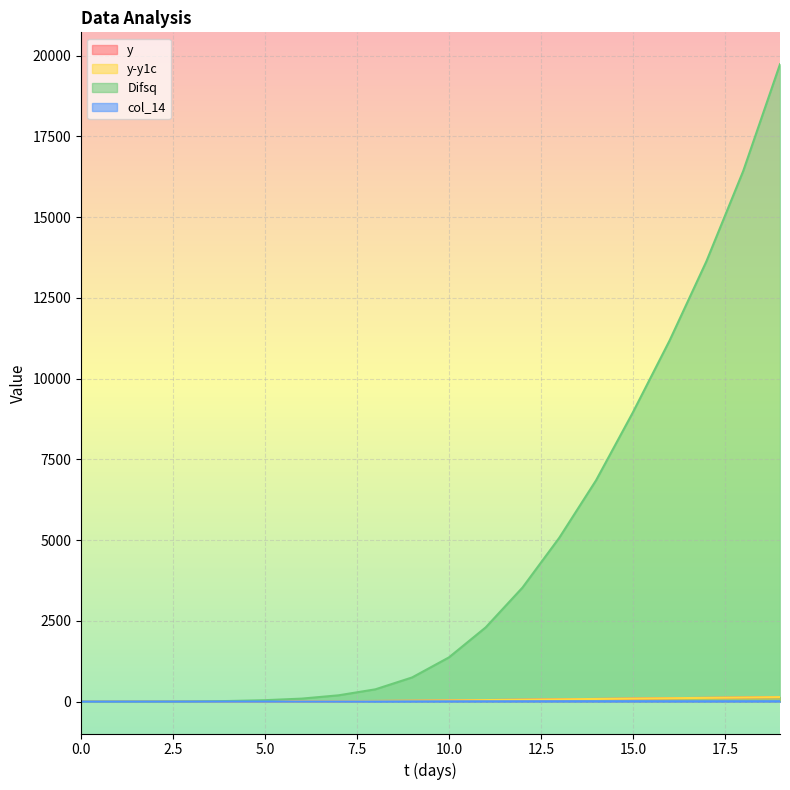

What is the difference between the highest and lowest values at 4?

17.2